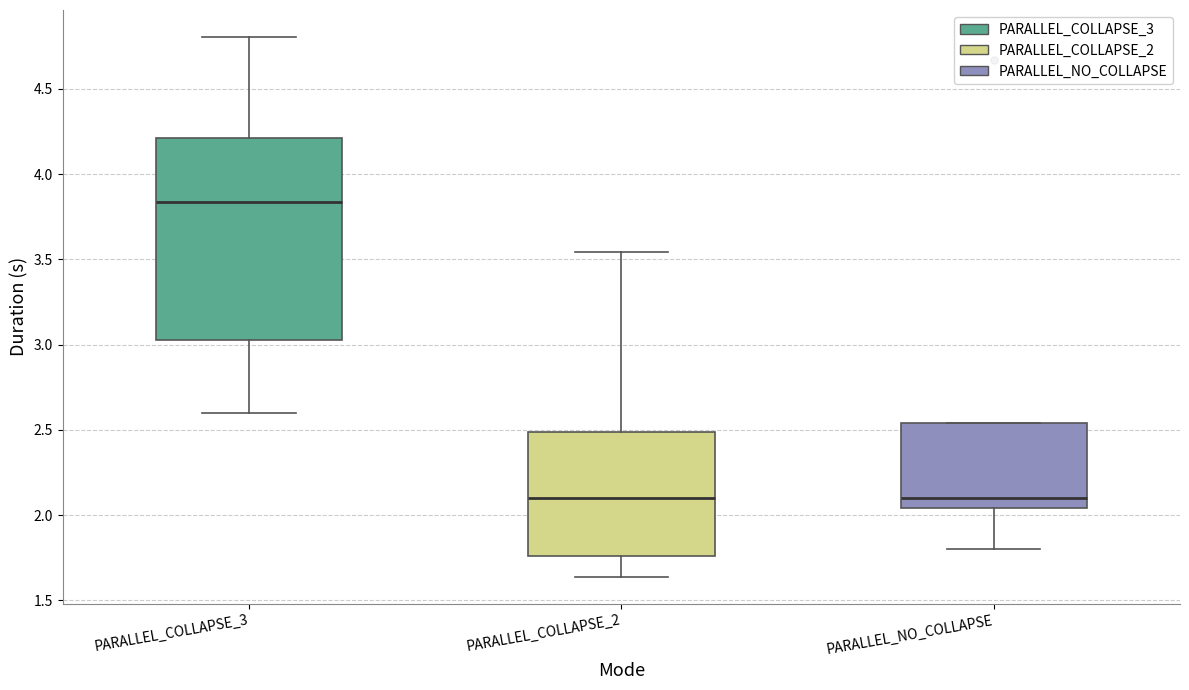

Which box is the tallest, from its lower edge to its upper edge?

PARALLEL_COLLAPSE_3